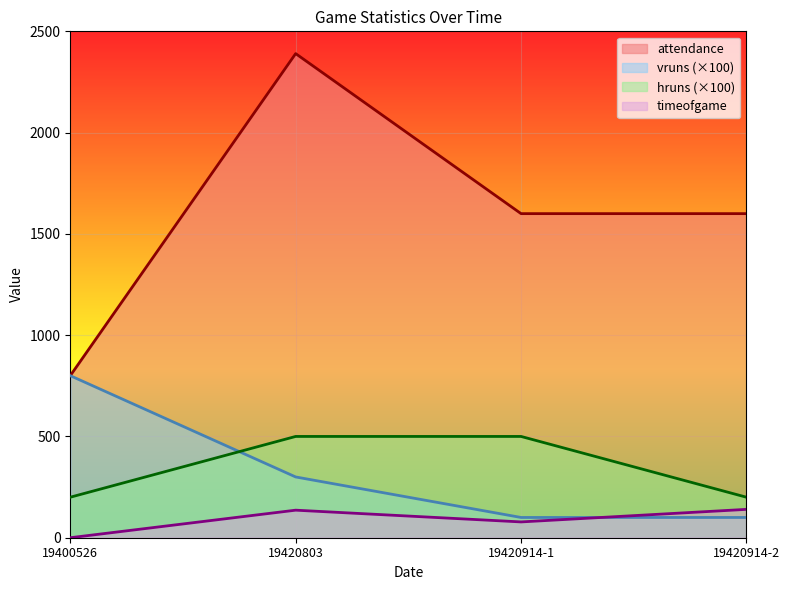

What is the value of the attendance point at the 2nd from the left?

2390